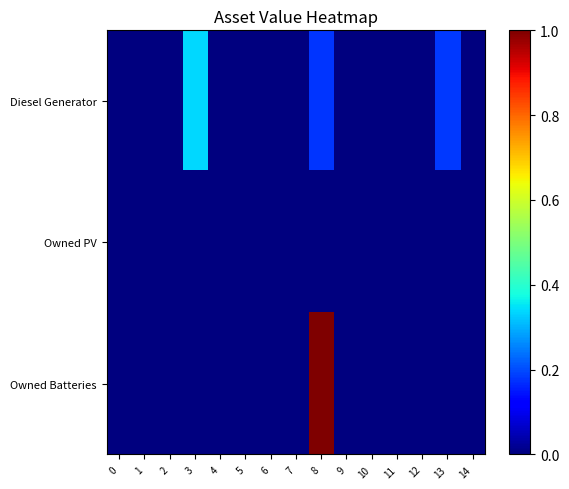

At how many categories does at least one series exceed 0?

3